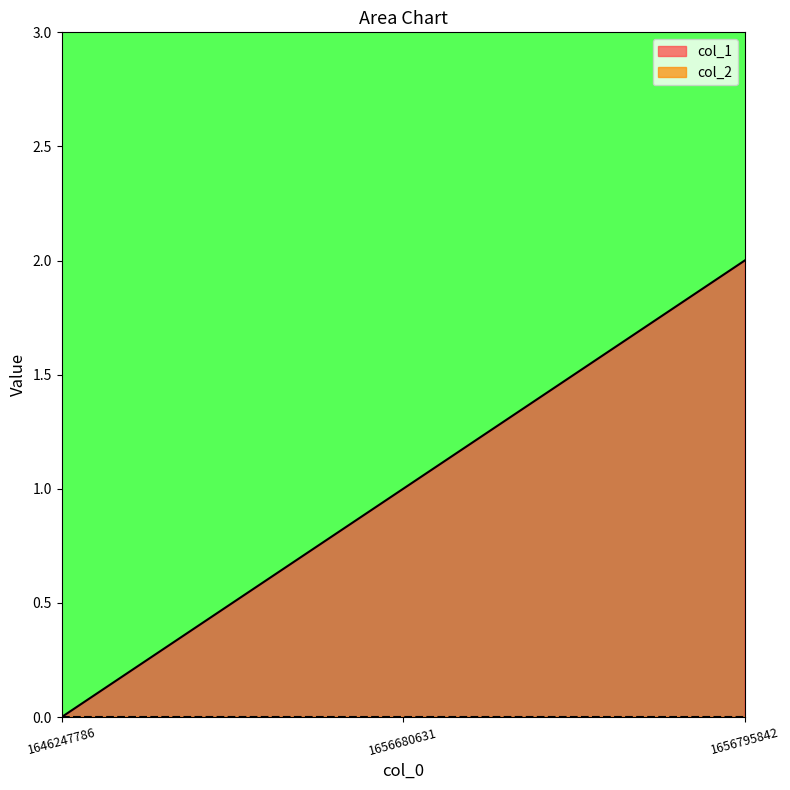

Read the value at 1656795842.

2